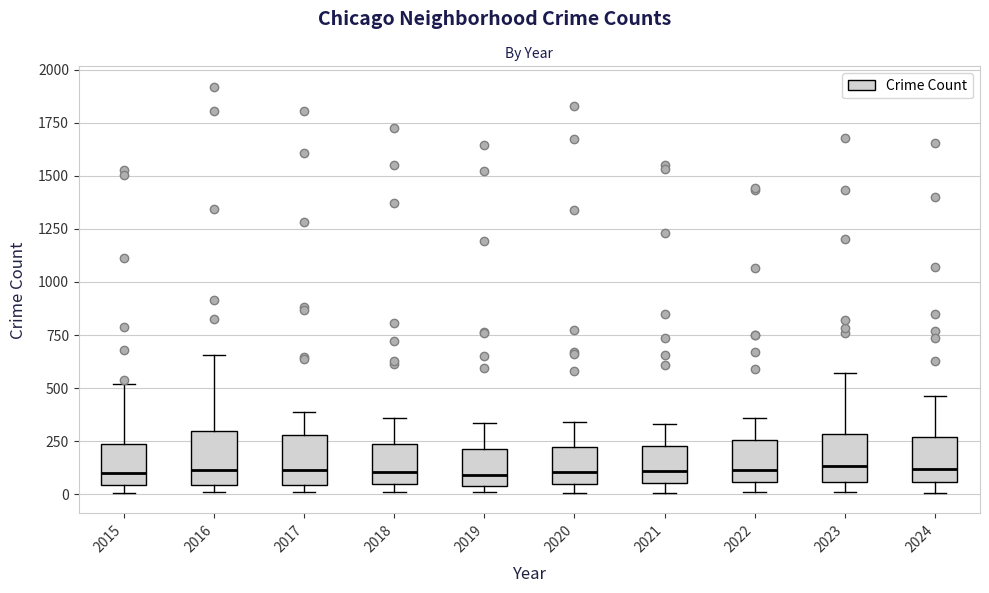

Reading left to right, transcribe this box plot: for each box, give where its median line is, the range the box spans, and where its two whiskers end, as read against the y-axis. The values are not printed on the chart, so give them approximately, as read against the axis.

2015: median 100, box 50 to 250, whiskers 0 to 500
2016: median 100, box 50 to 300, whiskers 0 to 650
2017: median 100, box 50 to 300, whiskers 0 to 400
2018: median 100, box 50 to 250, whiskers 0 to 350
2019: median 100, box 50 to 200, whiskers 0 to 350
2020: median 100, box 50 to 200, whiskers 0 to 350
2021: median 100, box 50 to 250, whiskers 0 to 350
2022: median 100, box 50 to 250, whiskers 0 to 350
2023: median 150, box 50 to 300, whiskers 0 to 550
2024: median 100, box 50 to 250, whiskers 0 to 450